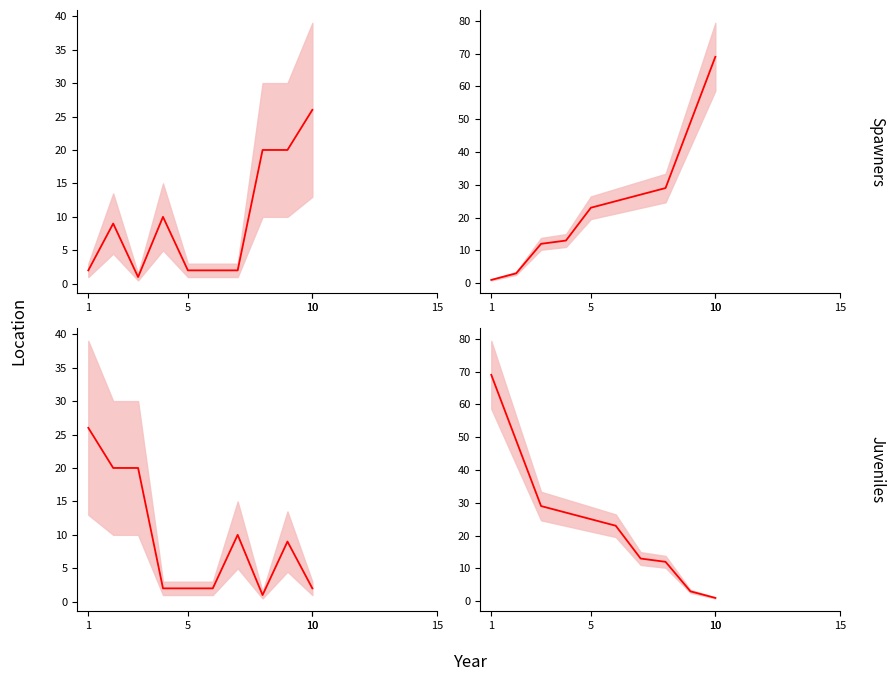

At which category is the sum across all series the highest?

1